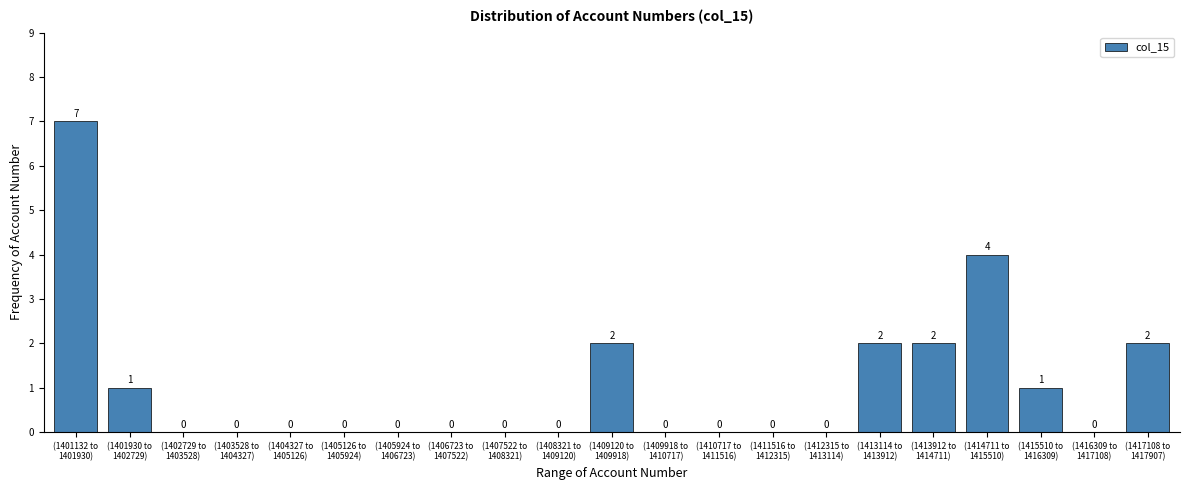

What is the sum of all values?

21